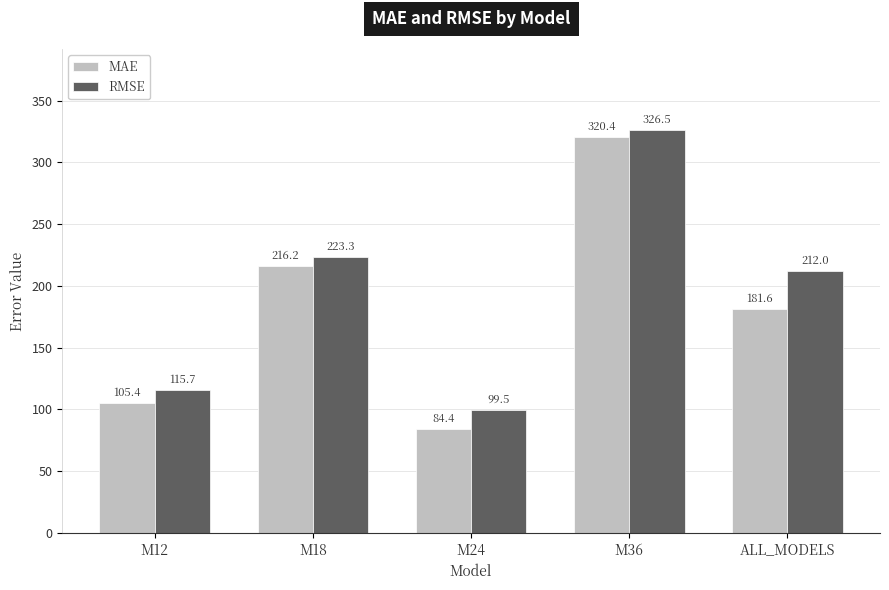

Between M24 and ALL_MODELS, which series saw the biggest shift?

RMSE